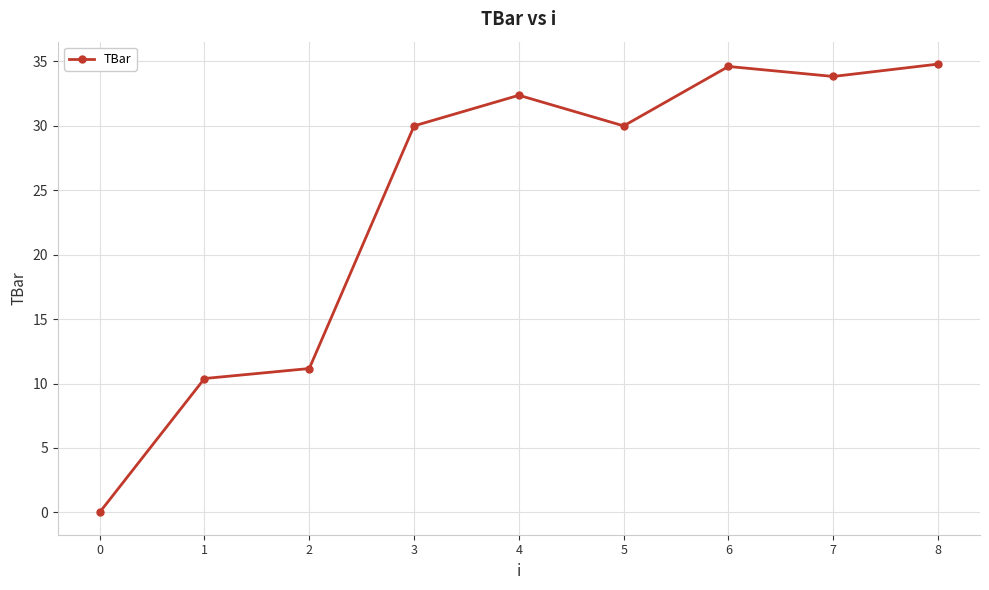

How many points are higher than both their immediate neighbors (excluding endpoints)?

2